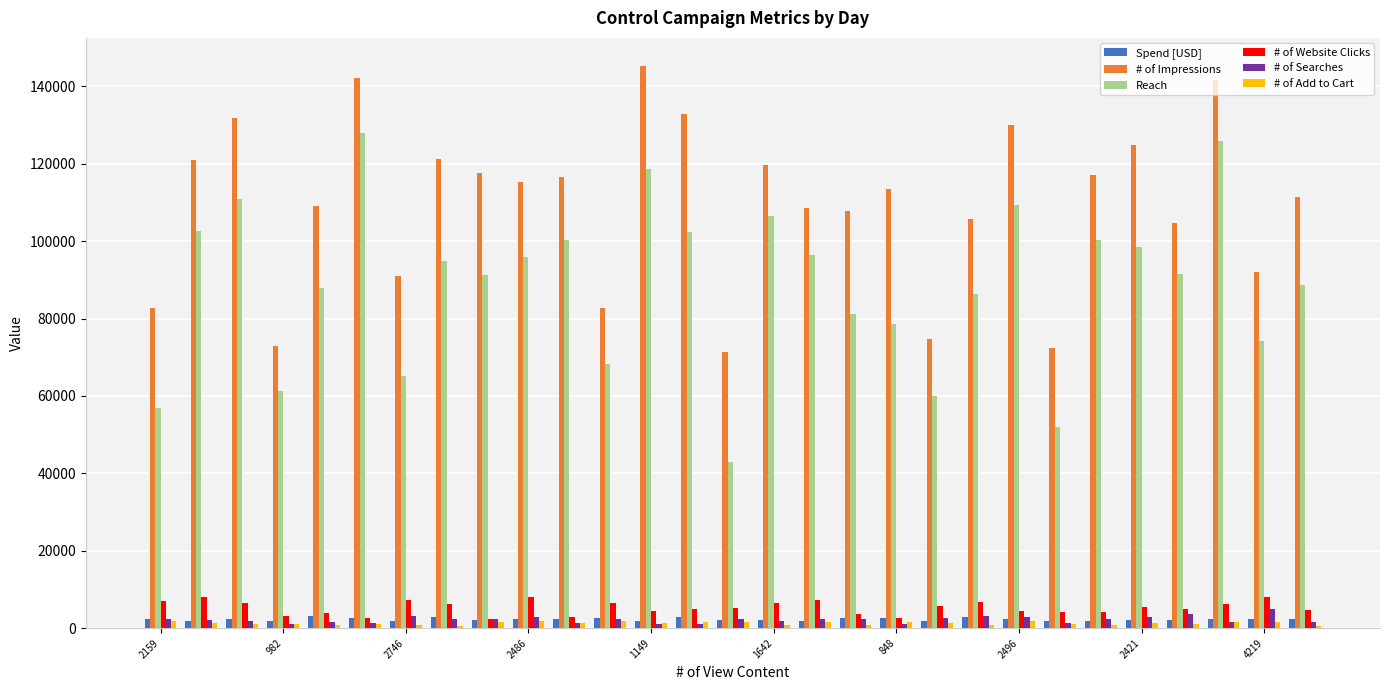

Which series has the largest total across all categories?

# of Impressions